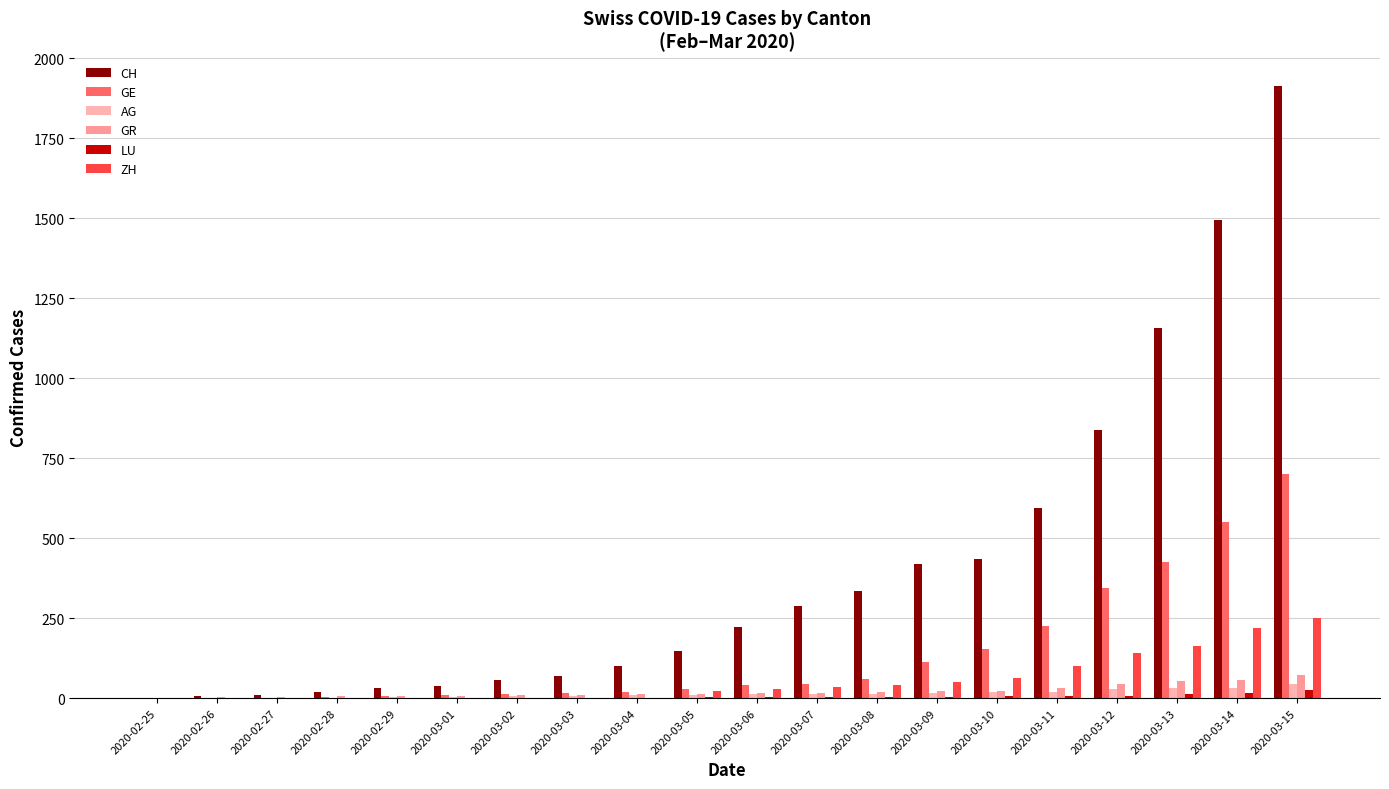

What position from the left is 2020-03-05?

10